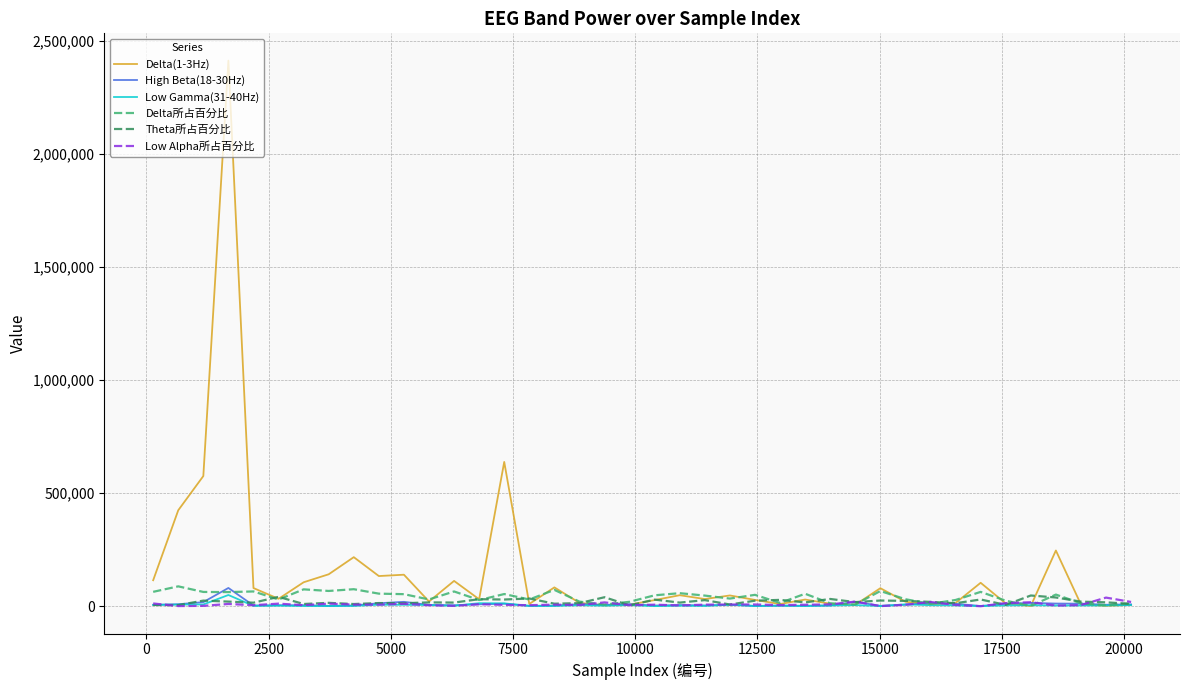

Which series has the largest range (max minus min)?

Delta(1-3Hz)